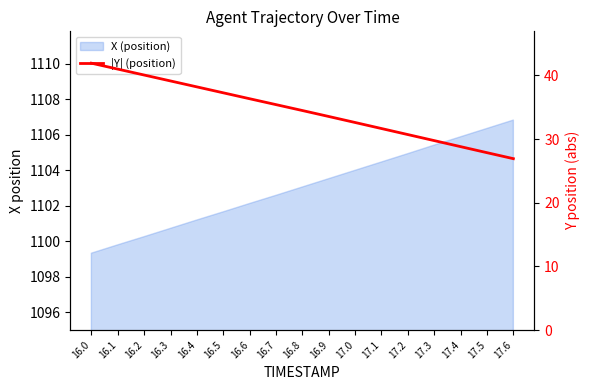

Approximately how many times larger is the value at 17.5 compared to 17.4?

1.0